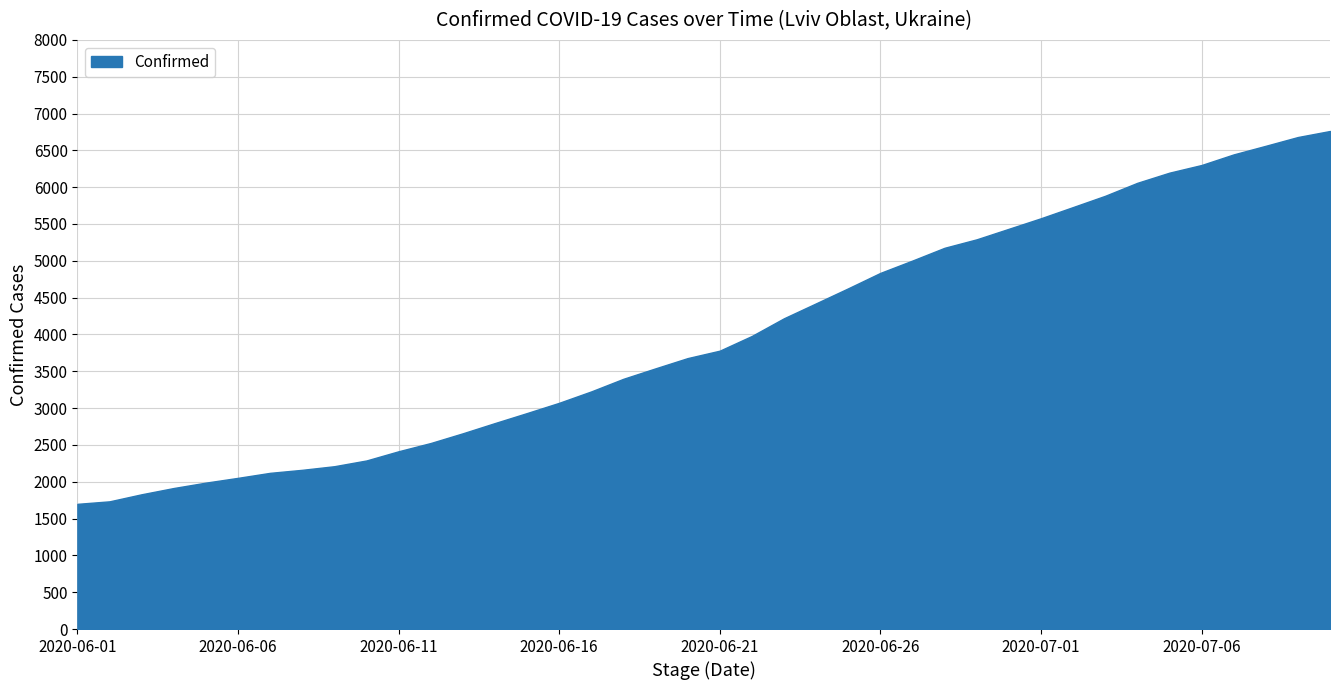

What is the change in value from 2020-06-14 to 2020-07-10?

+3966